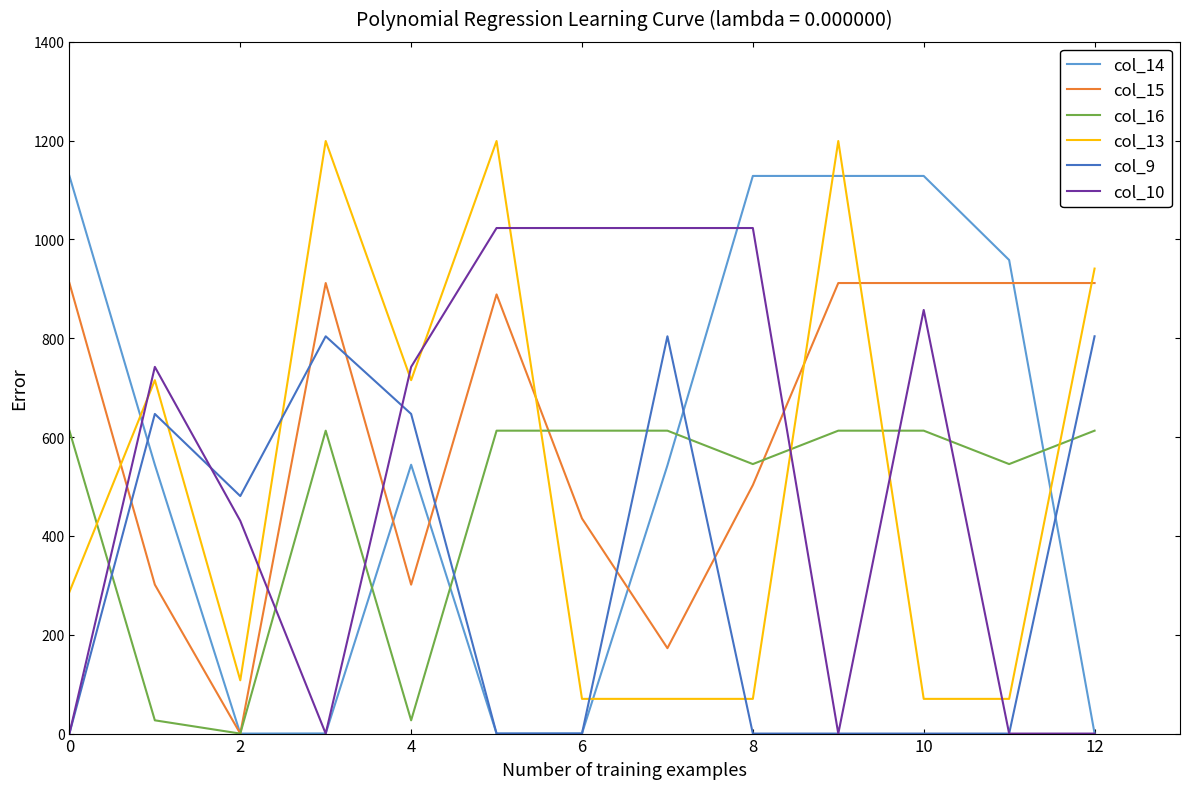

What is the highest value of the col_13 series?

1199.2